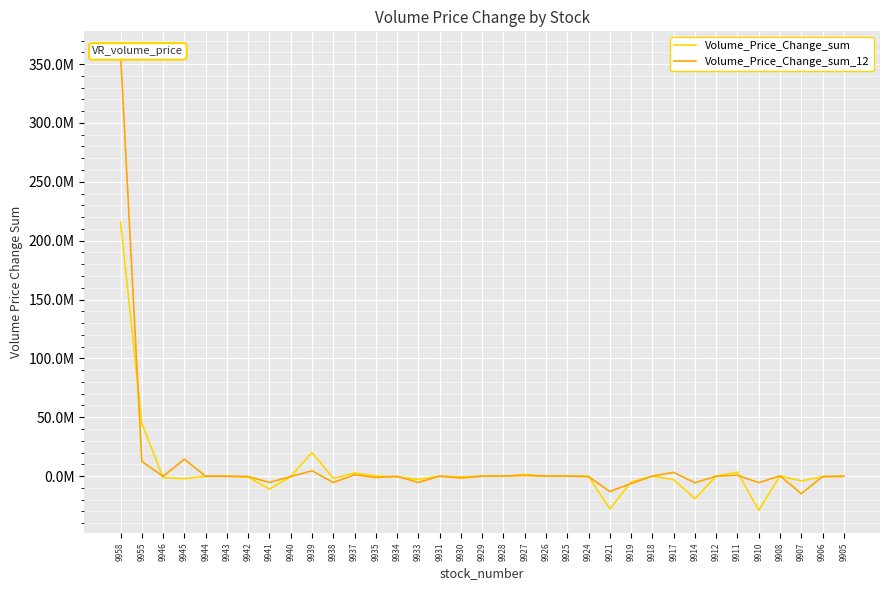

Reading left to right, list all the values displayed in this chart.

Volume_Price_Change_sum: 215971787.0	44904889.0	-1296468.5	-2088654.5	-64887.2	-1313.8	-888668.3	-11059559.8	-330856.3	20001331.3	-1884023.5	2634009.9	99966.1	-637680.5	-2735430.2	-12401.0	-754296.1	31427.2	76645.2	1357045.9	76758.0	262355.4	-122556.7	-27906654.7	-5030369.3	29788.4	-3009450.2	-19128406.6	-38405.3	3342278.2	-28914183.6	185426.9	-4064395.4	-575152.3	-196111.6
Volume_Price_Change_sum_12: 358456034.8	12424745.5	-136345.8	14362420.5	-60404.7	-152012.1	-357387.4	-5350626.8	-382127.2	4532476.2	-5426303.7	1105096.6	-1164002.2	-190075.3	-5379864.7	12698.4	-1605149.4	30493.5	53991.4	531700.8	44394.8	66725.9	-457448.7	-13076098.1	-6317146.6	30666.5	3185353.2	-5647922.2	-17080.5	705762.7	-5567958.6	178586.4	-14927651.4	-387267.8	-46981.8